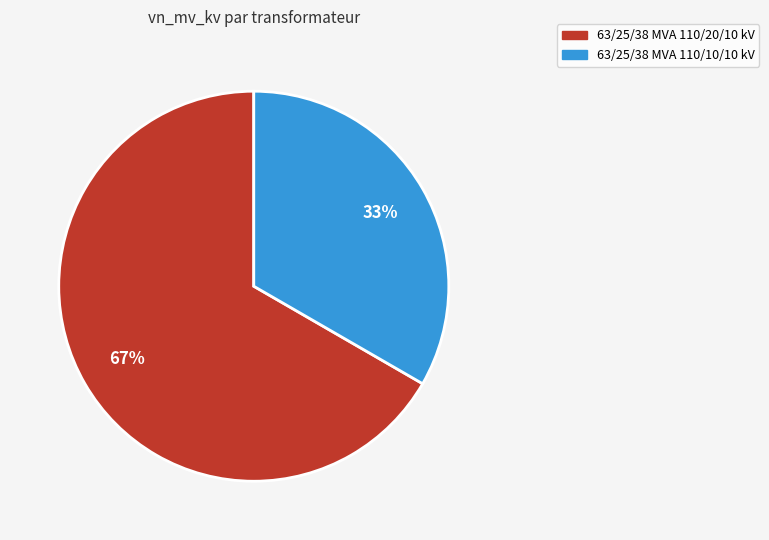

Do 63/25/38 MVA 110/20/10 kV and 63/25/38 MVA 110/10/10 kV together represent more than half of the pie?

Yes